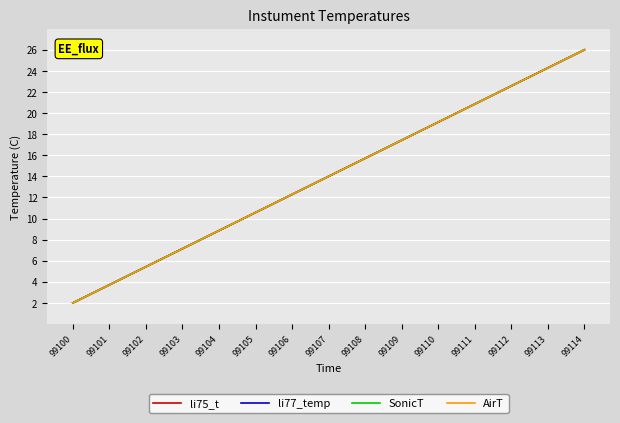

Reading left to right, transcribe all the data shown in this chart.

li75_t: 2.0	3.7	5.4	7.1	8.9	10.6	12.3	14.0	15.7	17.4	19.1	20.9	22.6	24.3	26.0
li77_temp: 2.0	3.7	5.4	7.1	8.9	10.6	12.3	14.0	15.7	17.4	19.1	20.9	22.6	24.3	26.0
SonicT: 2.0	3.7	5.4	7.1	8.9	10.6	12.3	14.0	15.7	17.4	19.1	20.9	22.6	24.3	26.0
AirT: 2.0	3.7	5.4	7.1	8.9	10.6	12.3	14.0	15.7	17.4	19.1	20.9	22.6	24.3	26.0